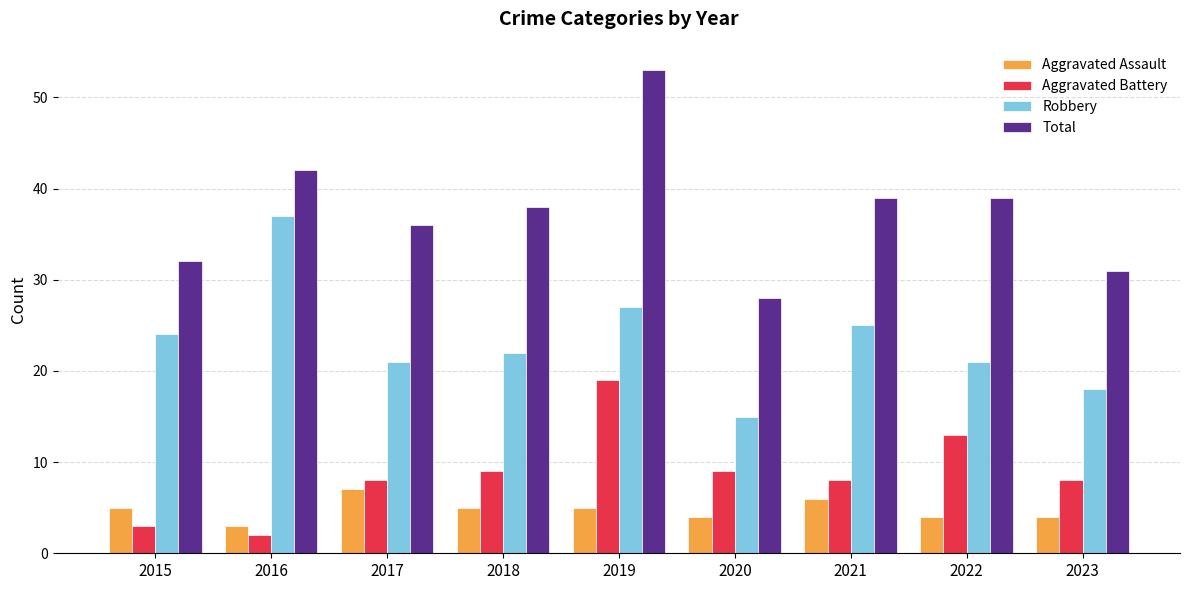

Is it true that Aggravated Battery equals 13 at 2022?

True